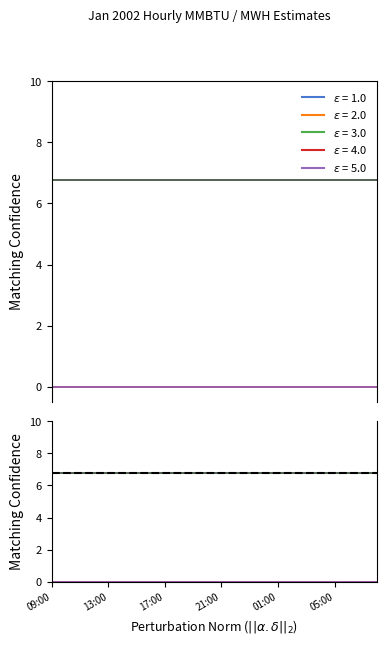

How many distinct data groups are displayed?

6